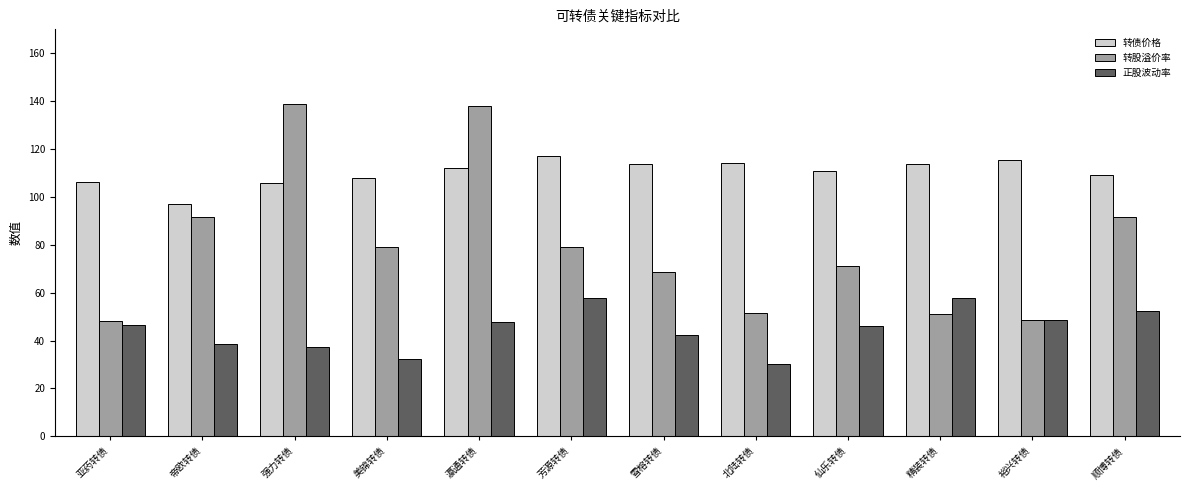

Read the 转股溢价率 value at 顺博转债.

91.6